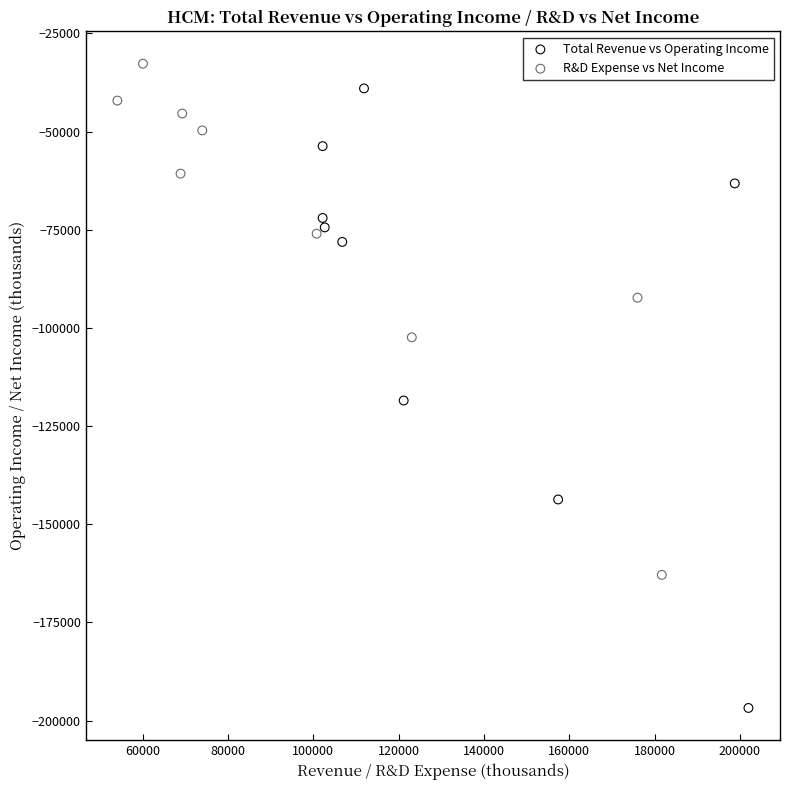

What are all the series names shown in the legend?

Total Revenue vs Operating Income, R&D Expense vs Net Income